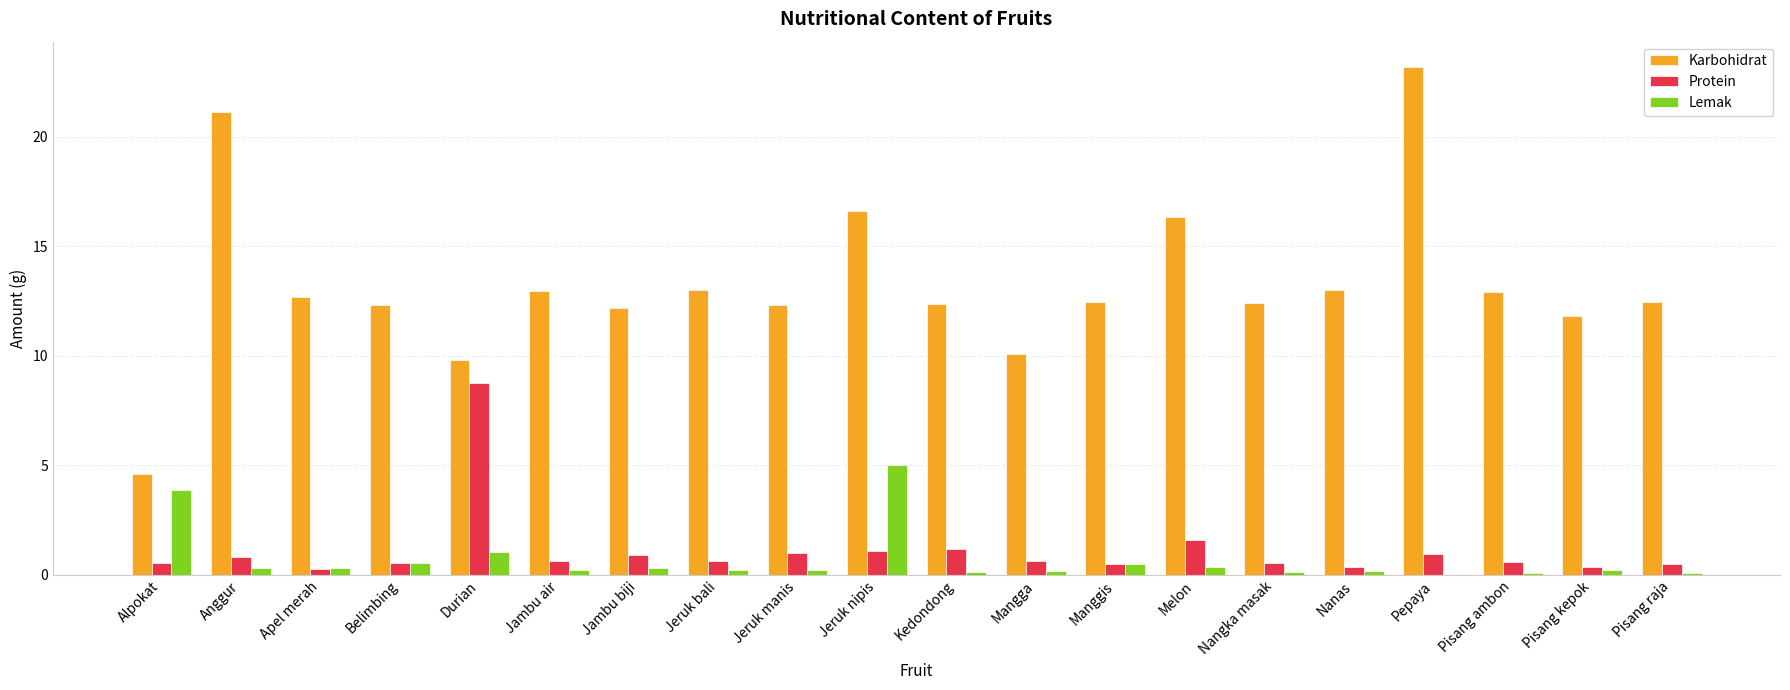

What is the average value of the Protein series?

1.1